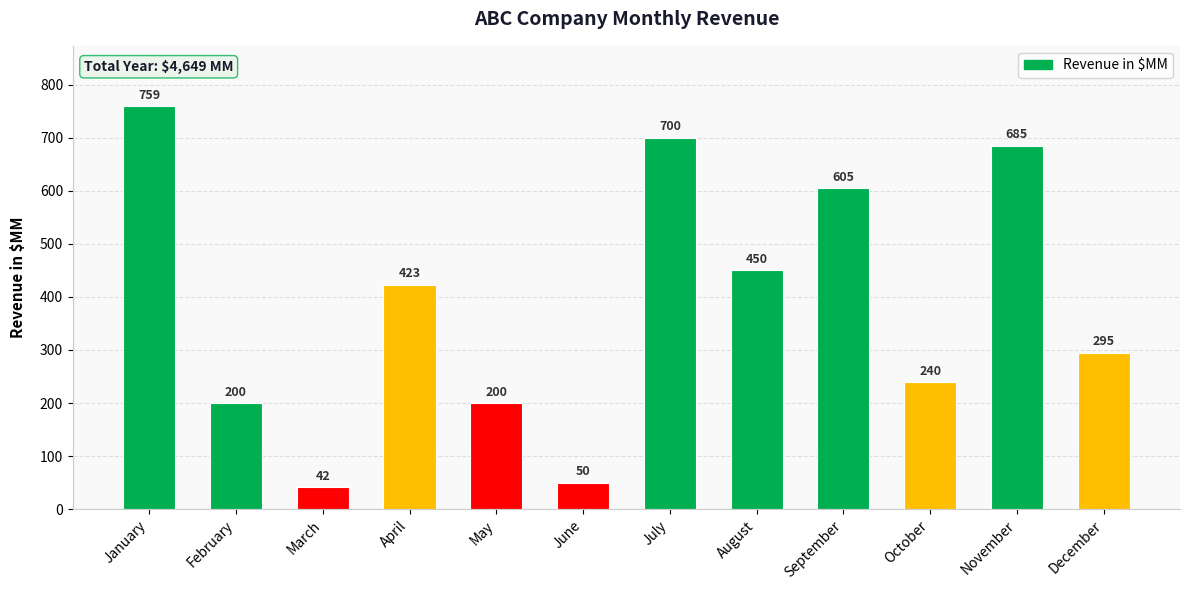

True or false: the data shows 295 at December.

True